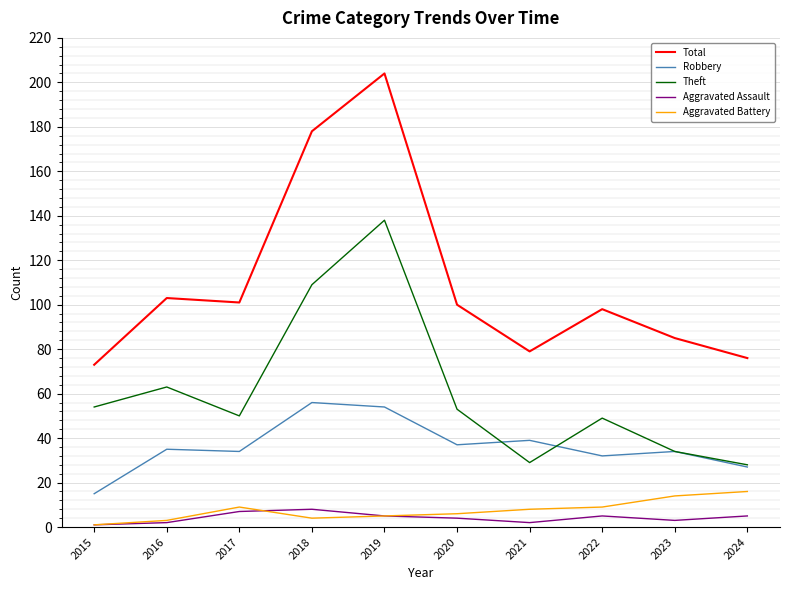

Is it true that Total equals 79 at 2021?

True